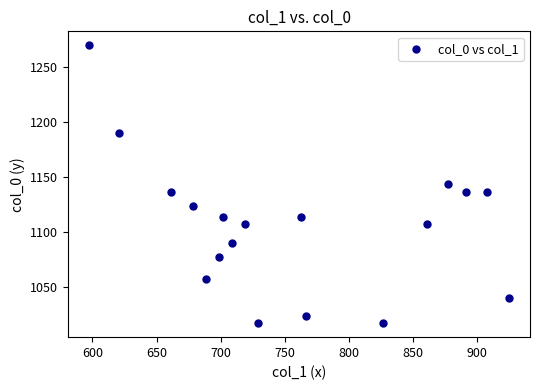

What is the range of X values (max minus min)?

327.4